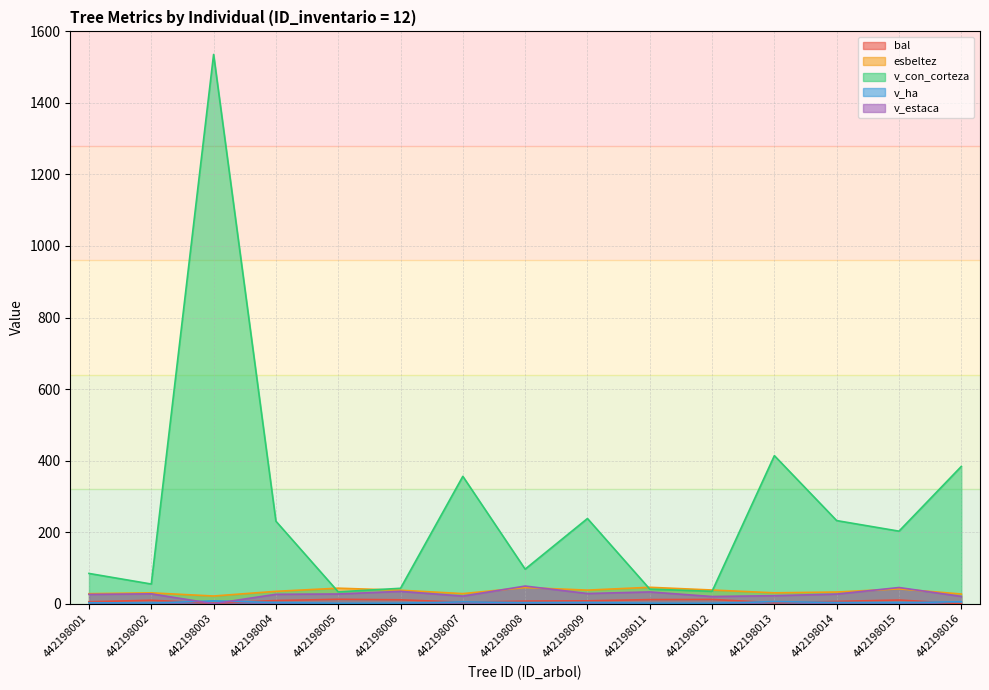

What is the difference between the second highest and minimum values in the v_con_corteza series?

380.8